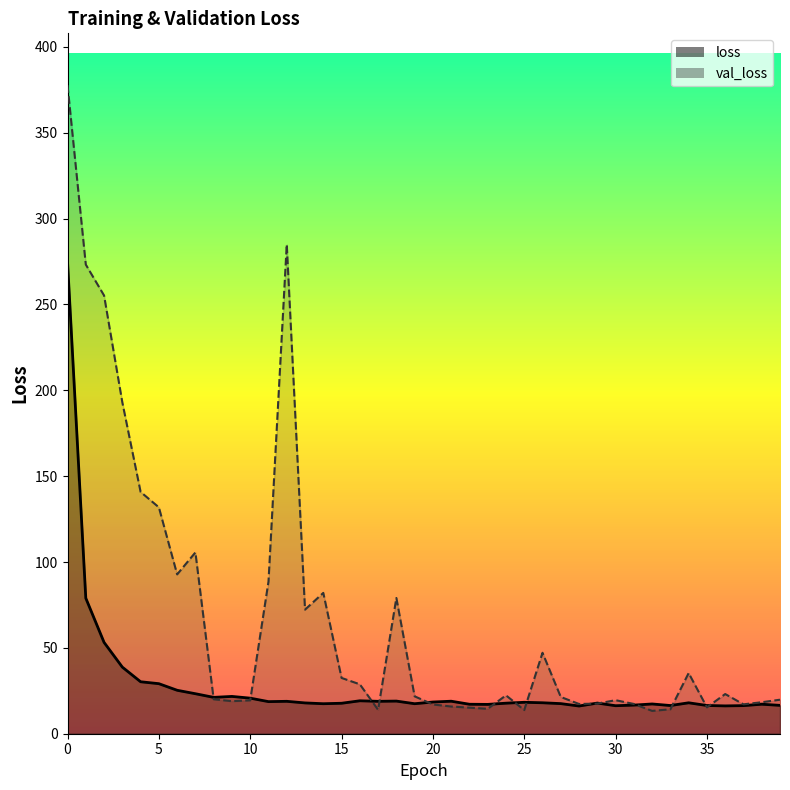

True or false: loss has a value of 19.2 at 16.

True